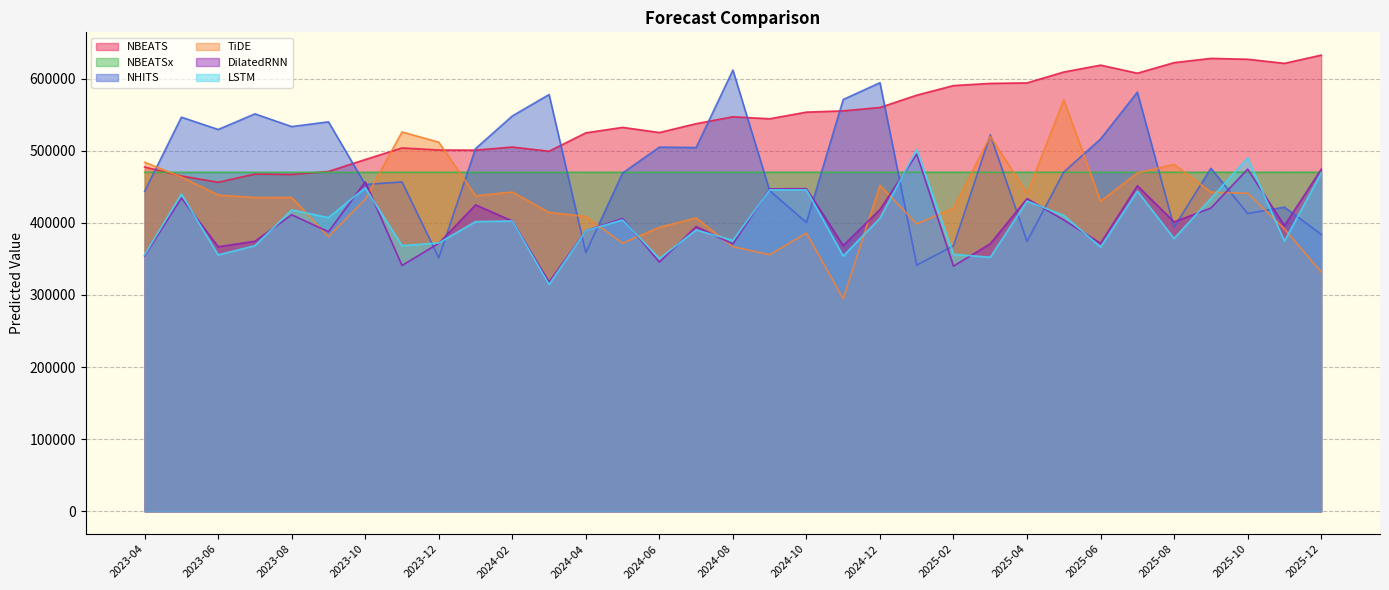

What is the difference between the second highest and second lowest values in the NHITS series?

242780.7